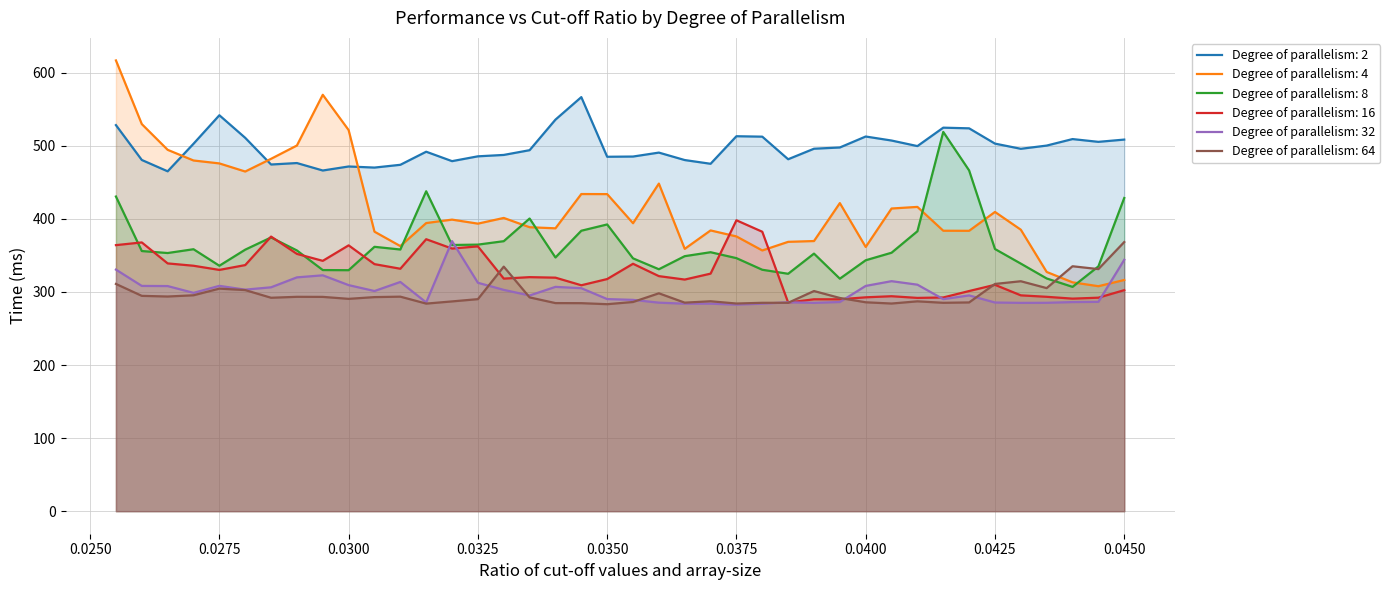

Which series has the largest total across all categories?

Degree of parallelism: 2